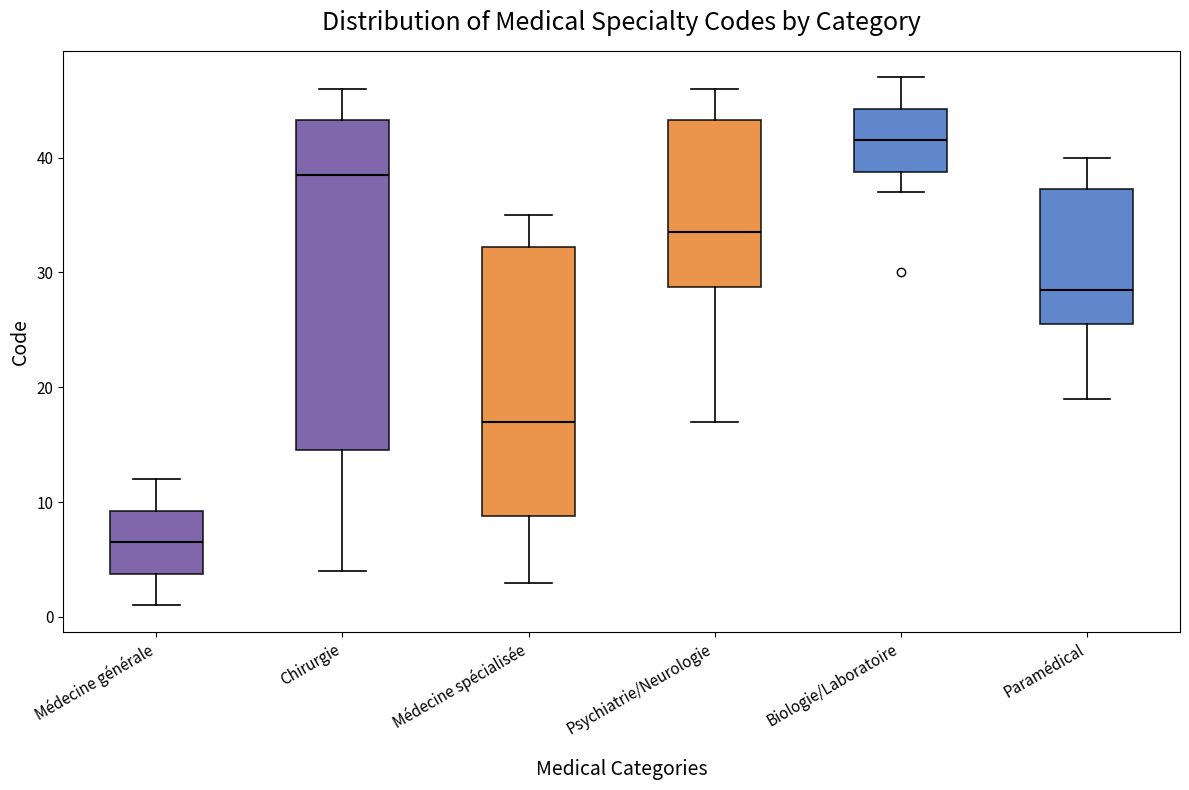

Reading left to right, read every box against the y-axis: the position of its median line, the range the box covers, and the ends of its whiskers. The values are not printed on the chart, so give them approximately, as read against the axis.

Médecine générale: median 7, box 4 to 9, whiskers 1 to 12
Chirurgie: median 39, box 15 to 43, whiskers 4 to 46
Médecine spécialisée: median 17, box 9 to 32, whiskers 3 to 35
Psychiatrie/Neurologie: median 34, box 29 to 43, whiskers 17 to 46
Biologie/Laboratoire: median 42, box 39 to 44, whiskers 37 to 47
Paramédical: median 29, box 26 to 37, whiskers 19 to 40